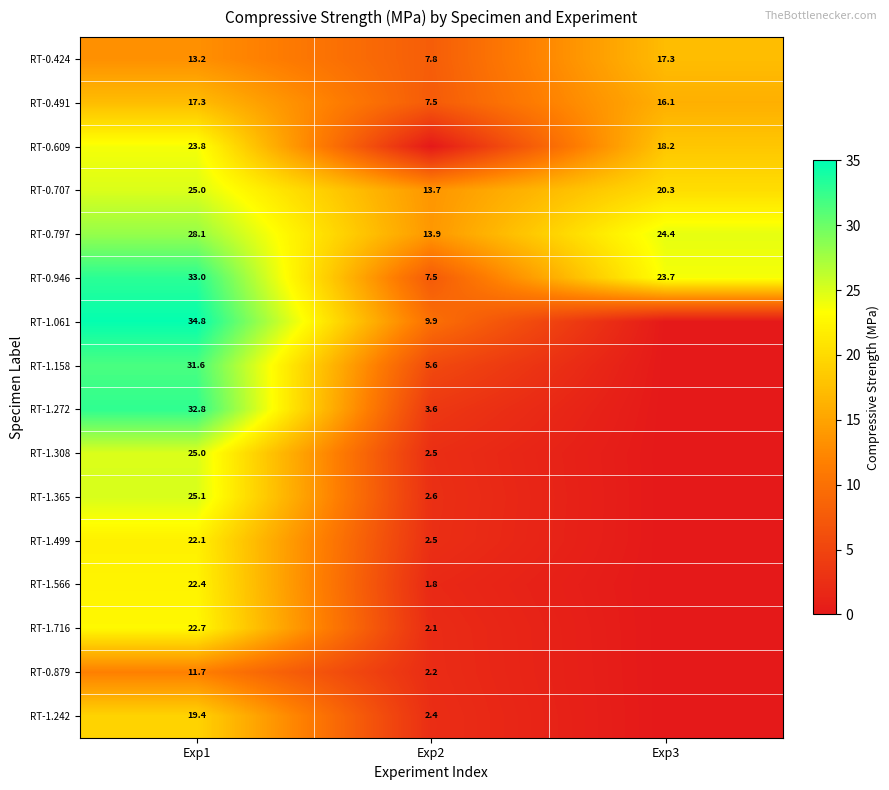

The value of RT-1.566 at Exp2 is 1.8. True or false?

True